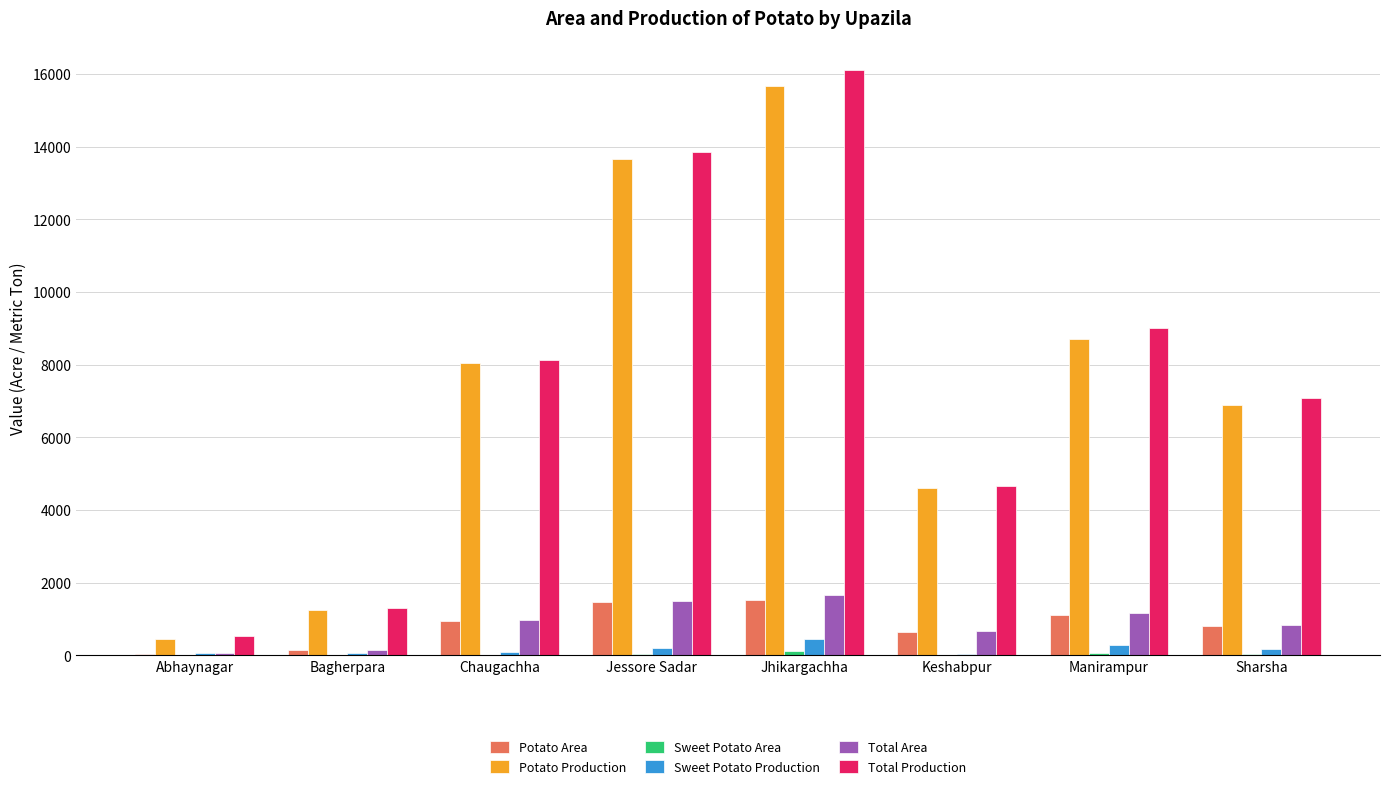

What is the sum of all Total Area values?

7060